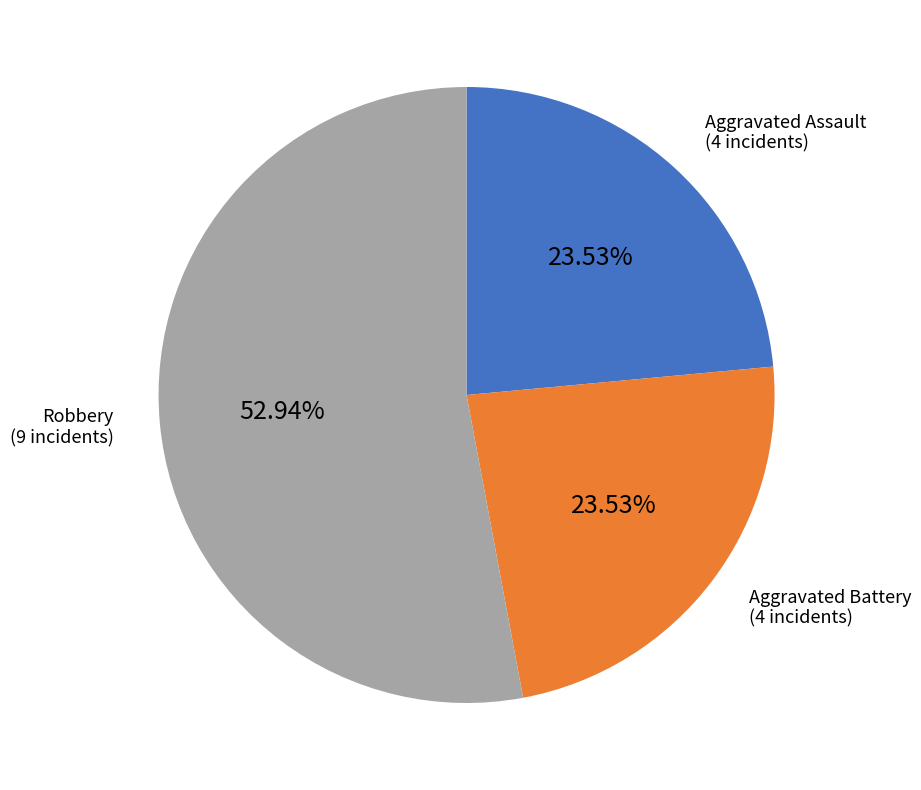

What is the ratio of the value at Aggravated Assault to the value at Aggravated Battery?

1.0